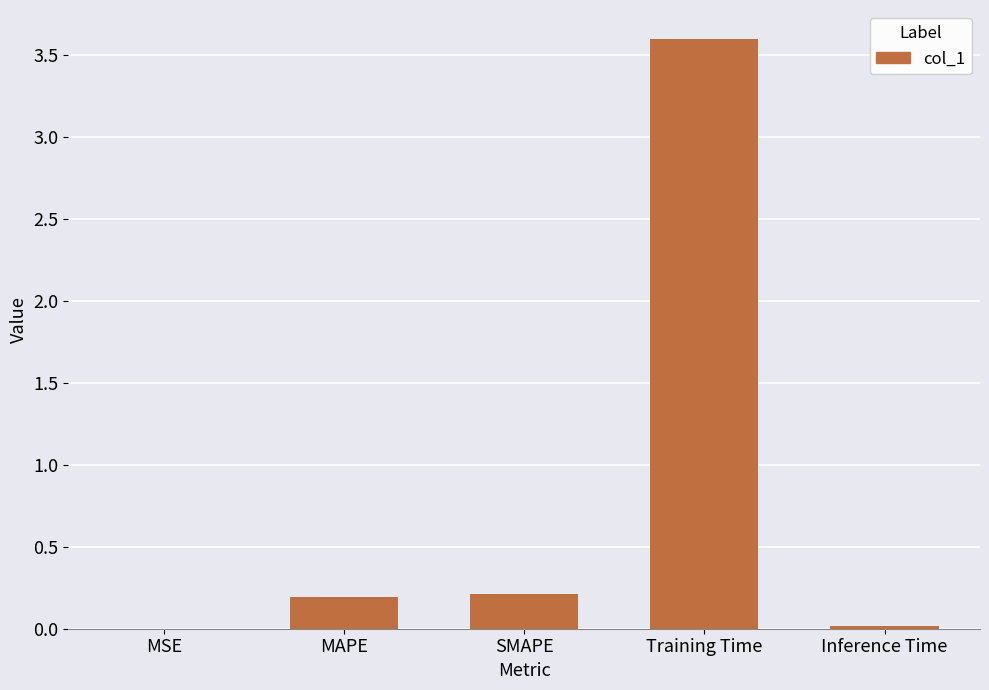

What is the sum of all values?

4.0